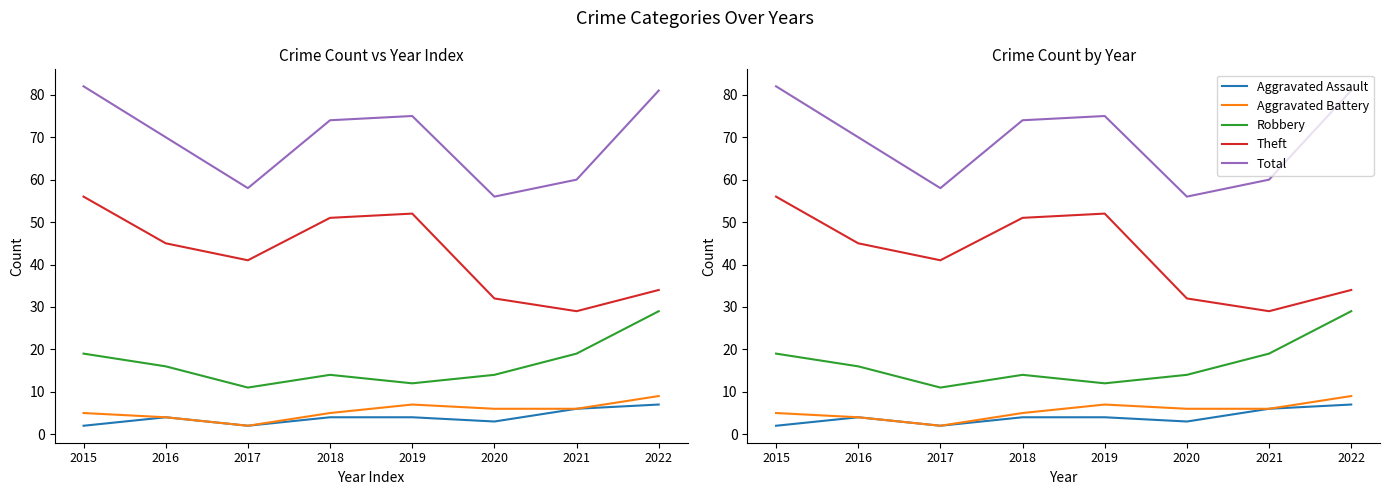

At 2017, list the series in order from largest to smallest.

Total, Theft, Robbery, Aggravated Assault, Aggravated Battery